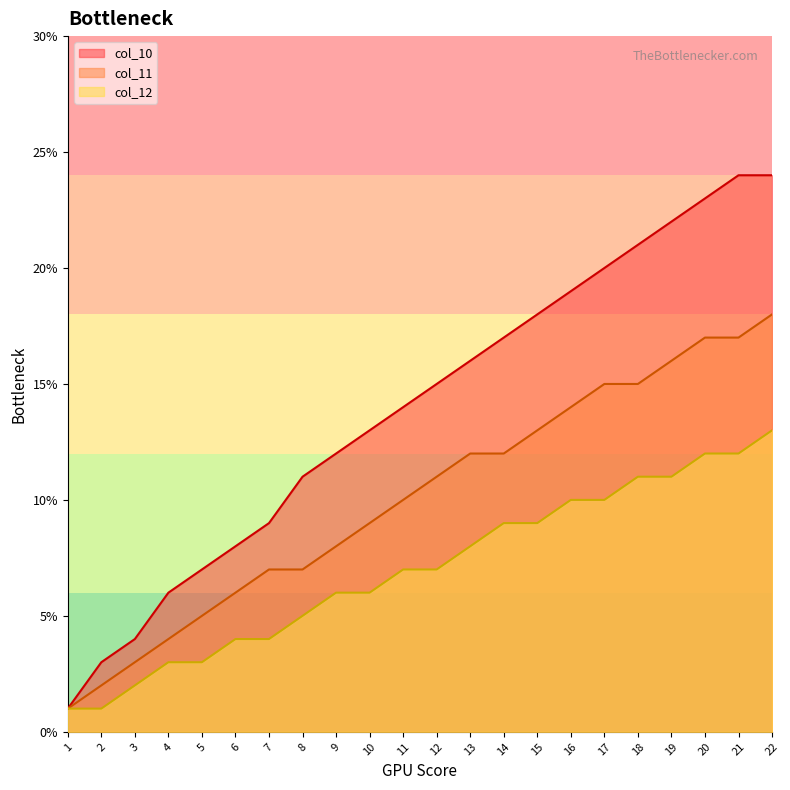

Which category has the highest value in the col_10 series?

21